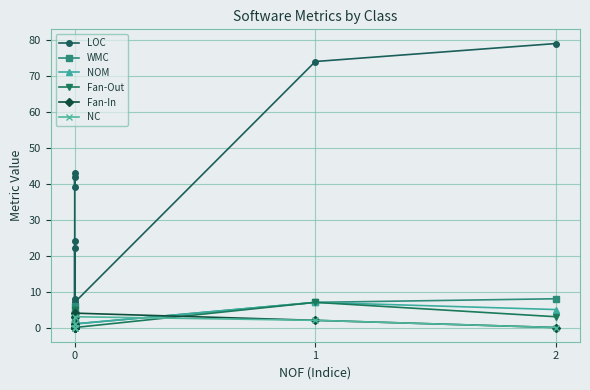

The value of Fan-Out at 0 is 5. True or false?

False